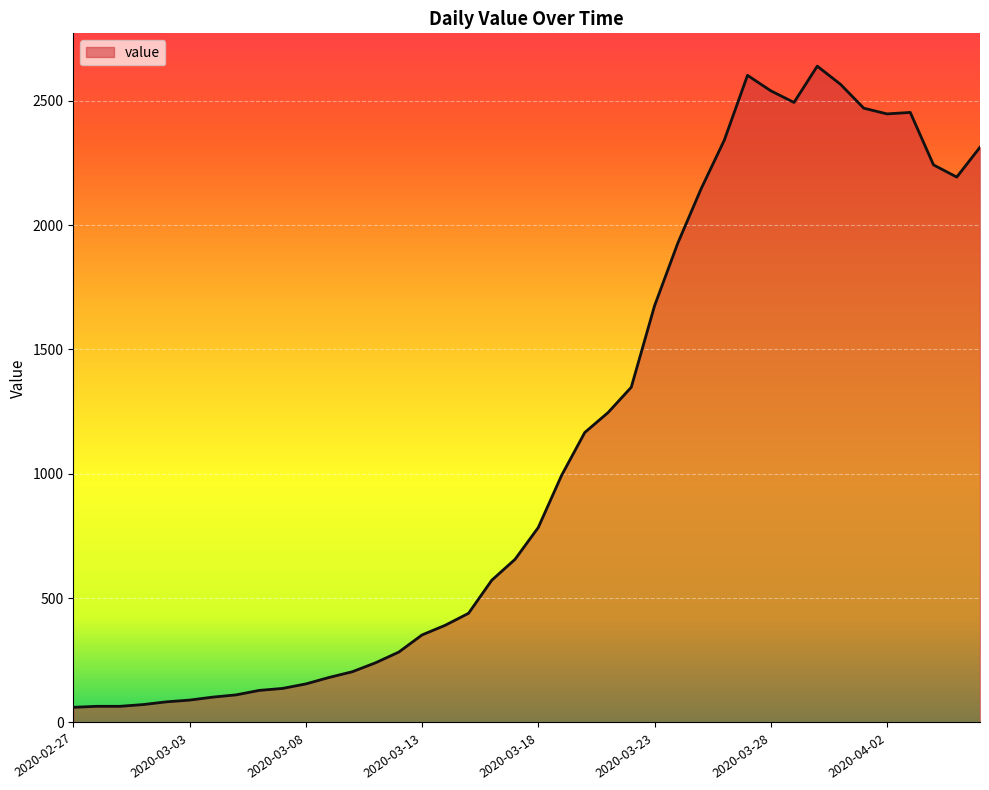

What is the smallest value displayed?

61